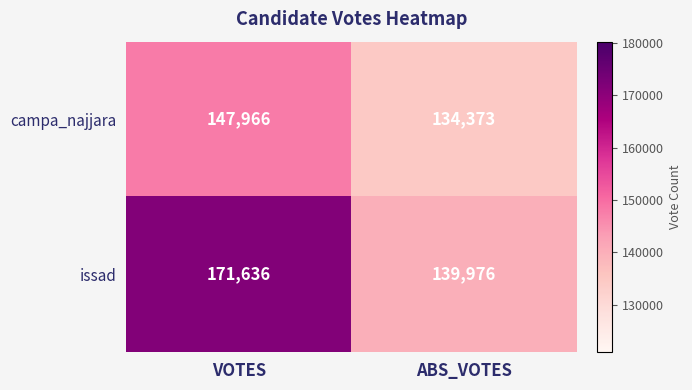

At which label does issad reach its minimum?

ABS_VOTES